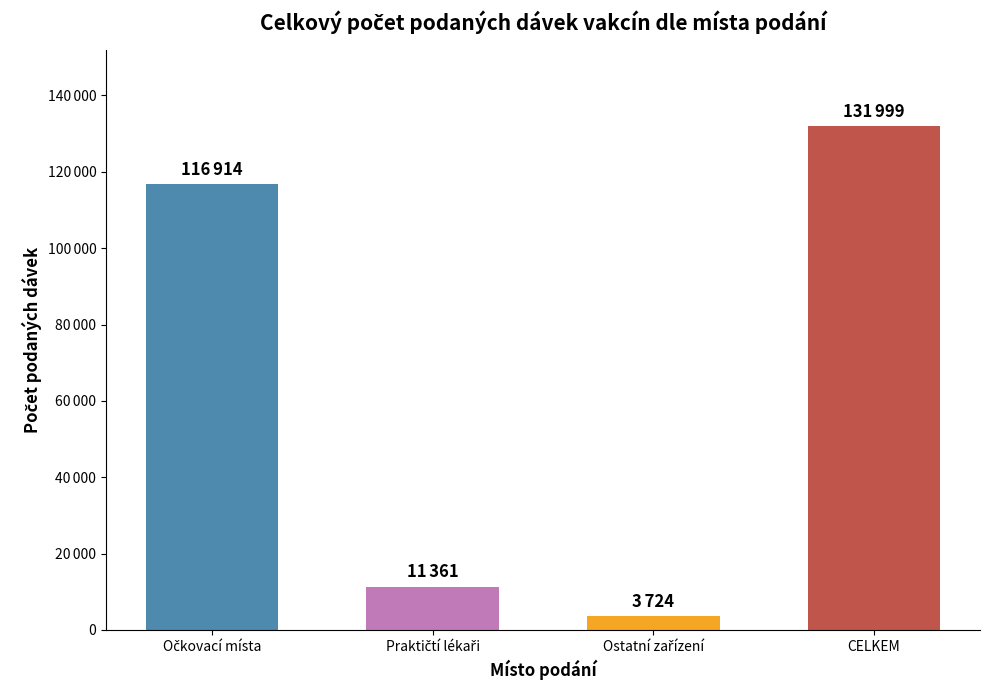

Are the bars horizontal?

No